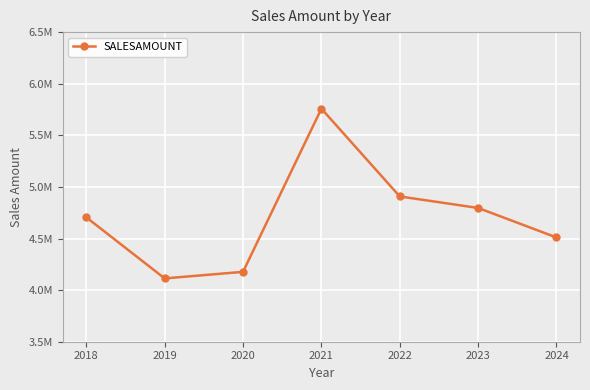

What is the change in value from 2019 to 2022?

+794160.4